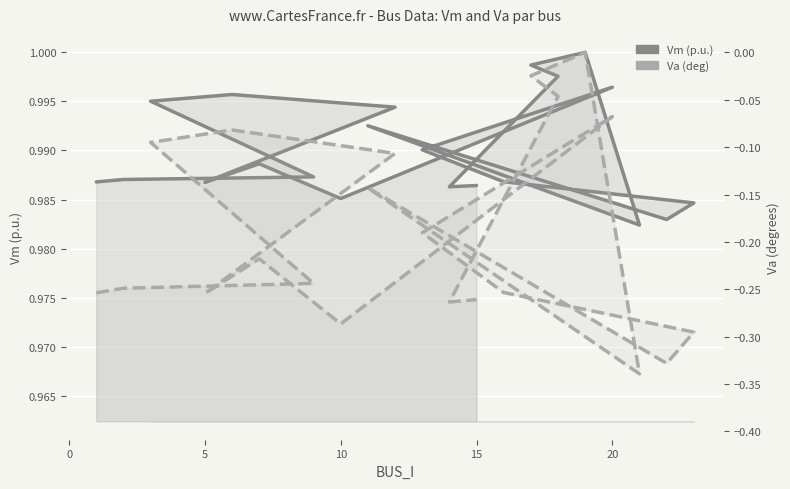

Does the chart display data point markers on the line(s)?

No